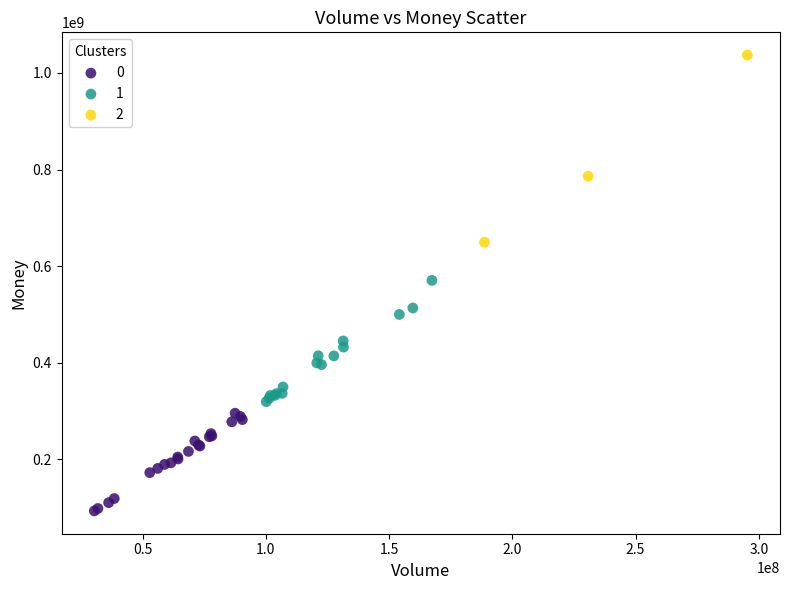

Which series contains the highest Y value?

2